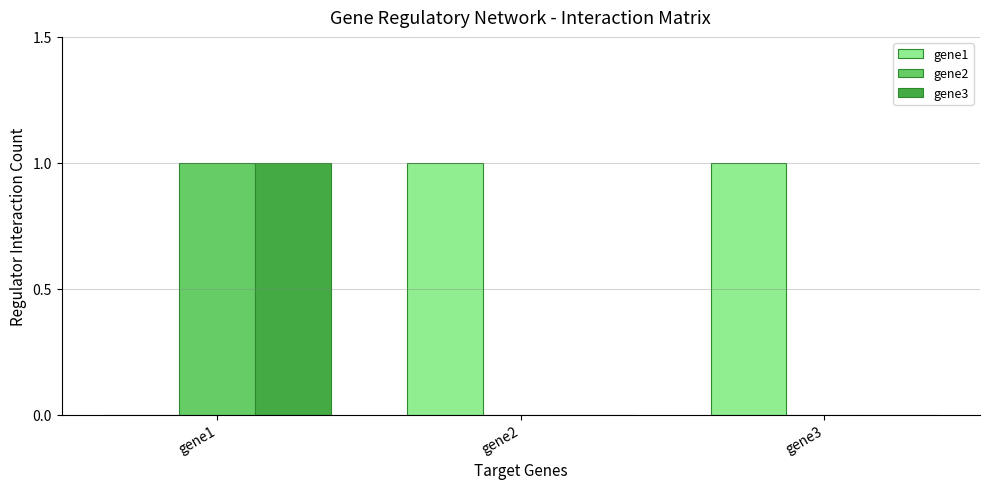

What is the difference between the gene3 values at gene1 and gene3?

1